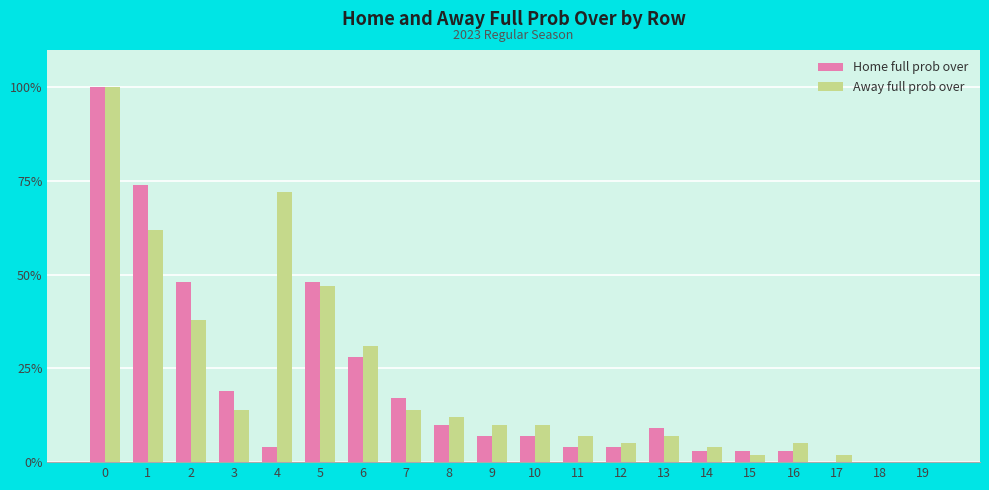

What value does the Away full prob over series have at 13?

7